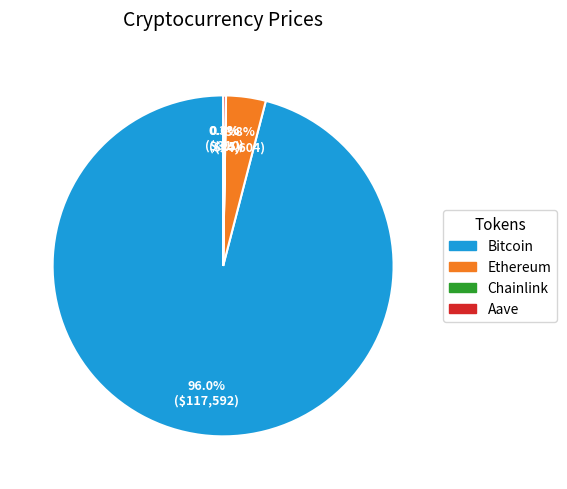

Is there a majority slice in this chart?

Yes